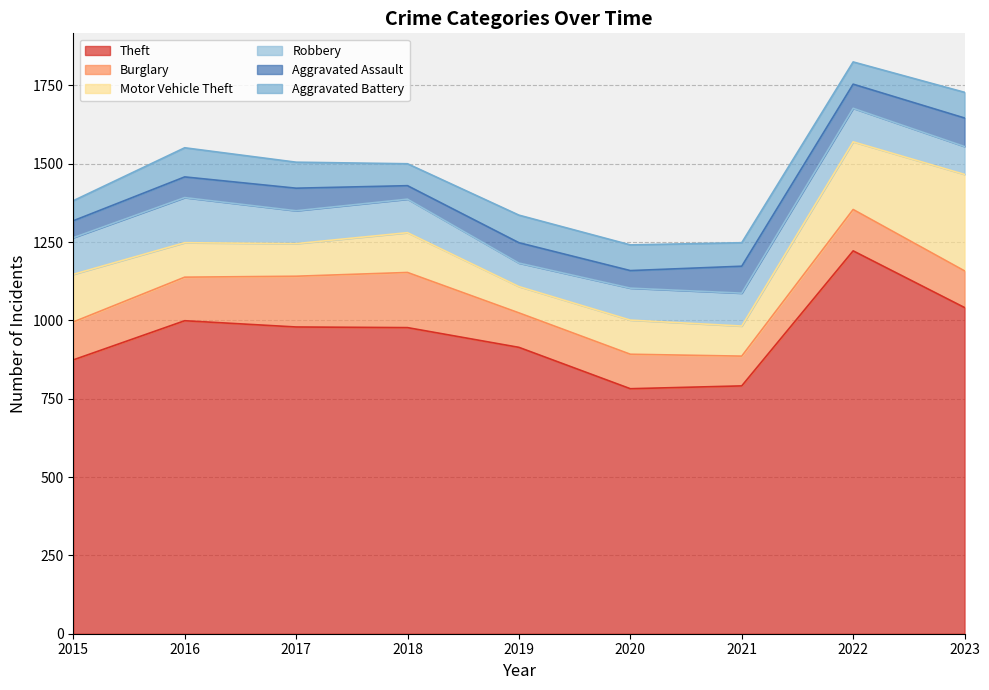

What is the average value of the Aggravated Battery series?

79